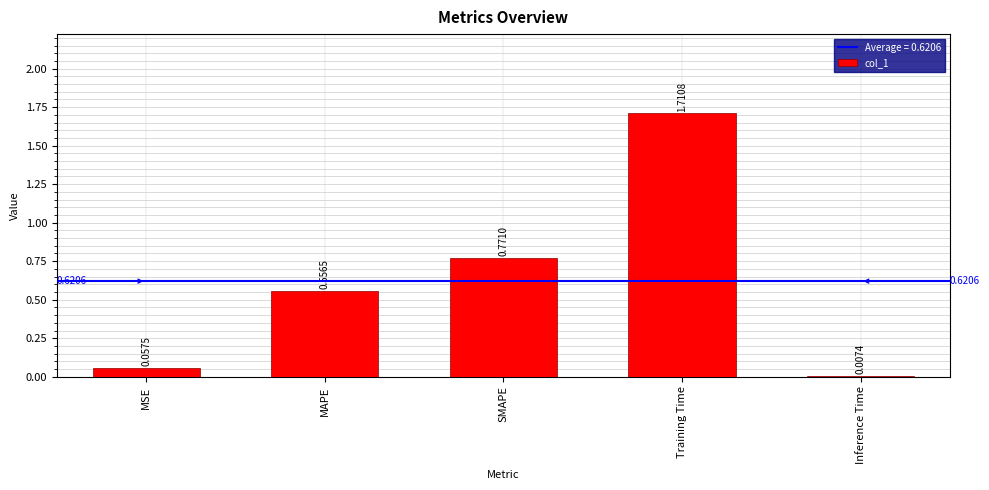

What is the sum of the values at MAPE and SMAPE?

1.3